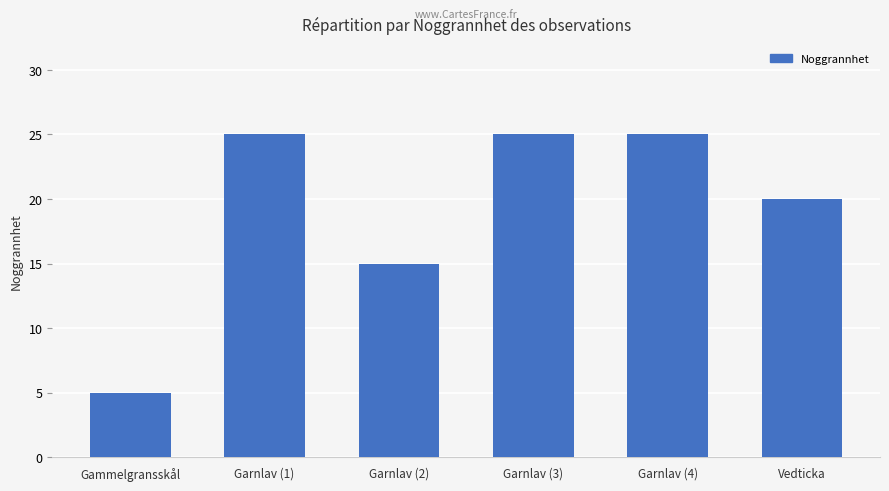

What is the minimum value shown in the chart?

5